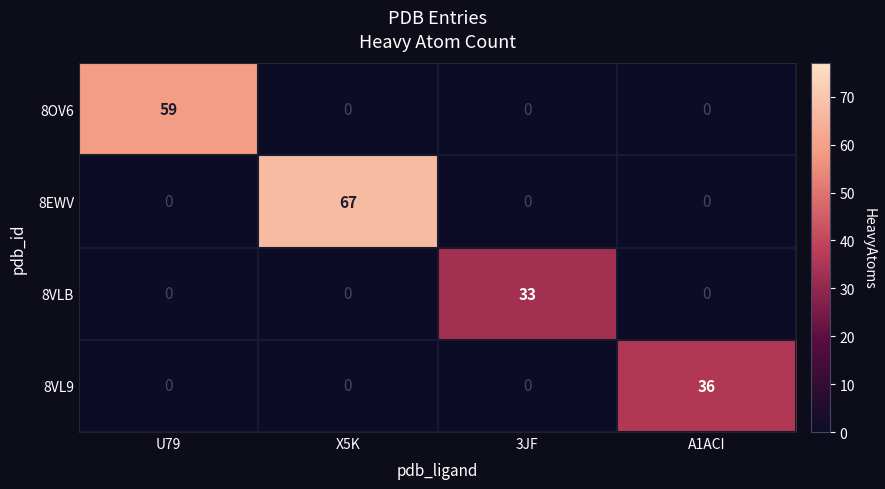

What is the approximate value of 8EWV at X5K?

67